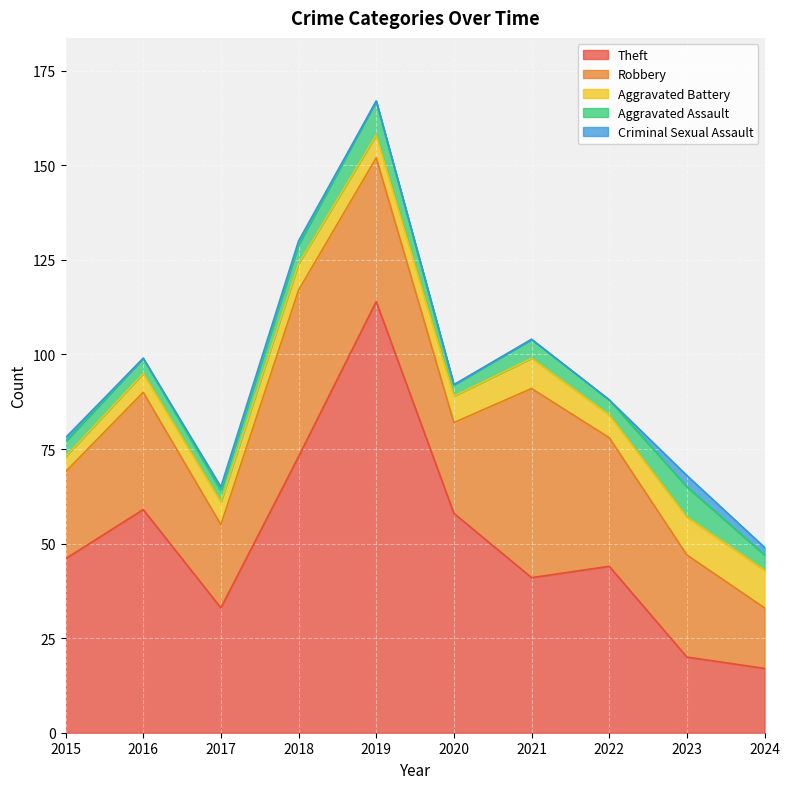

Rank the series by their maximum value, from highest to lowest.

Theft, Robbery, Aggravated Battery, Aggravated Assault, Criminal Sexual Assault